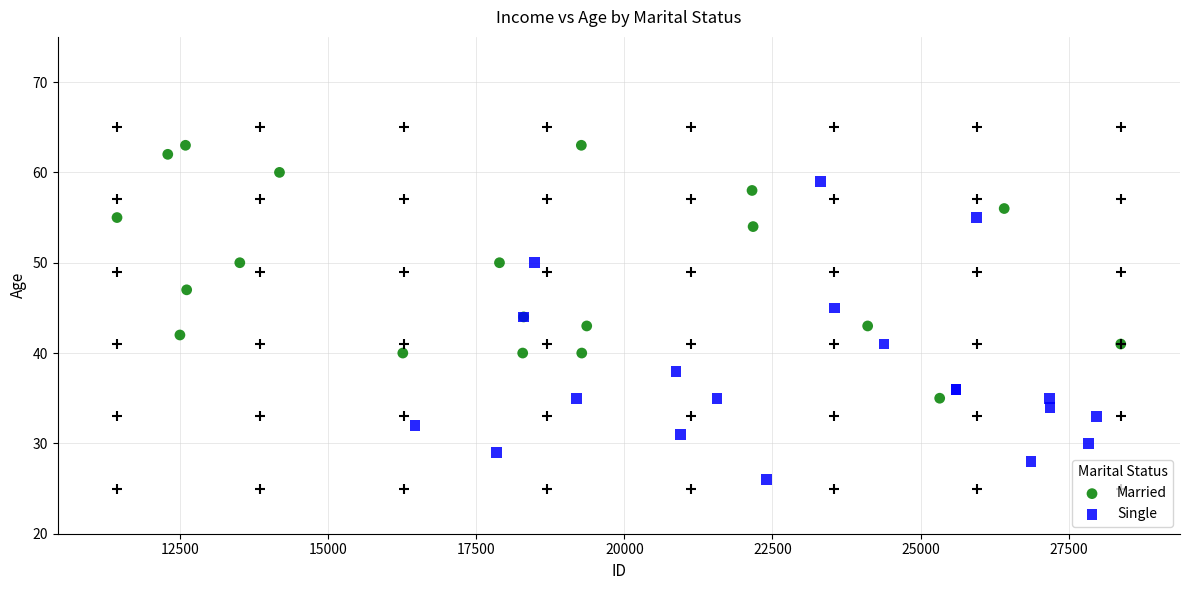

Which series has the widest spread of Y values?

Single